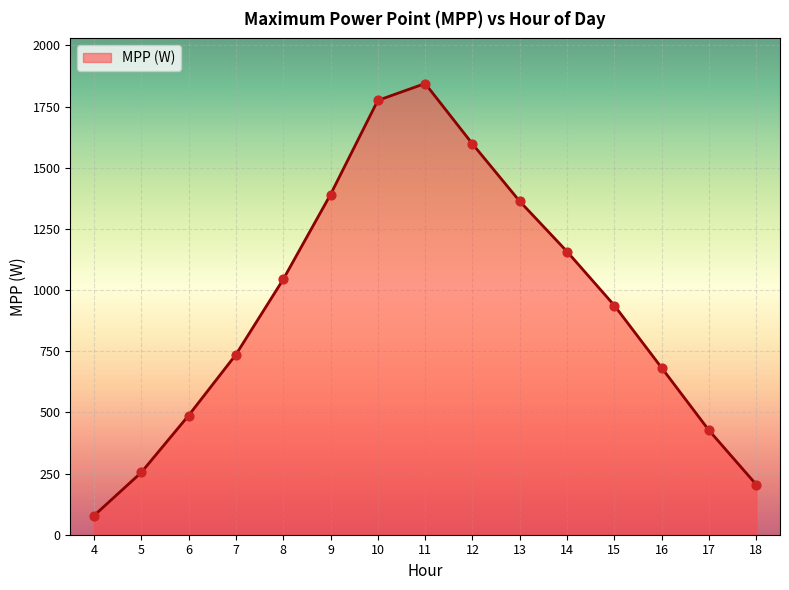

Which has a higher value, 15 or 17?

15